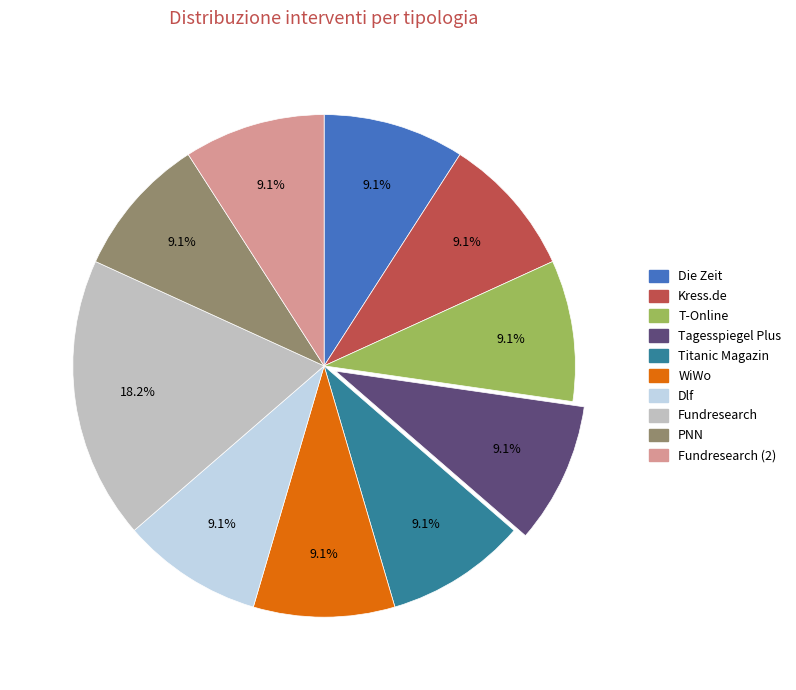

To the nearest percent, what is the average slice percentage?

10%